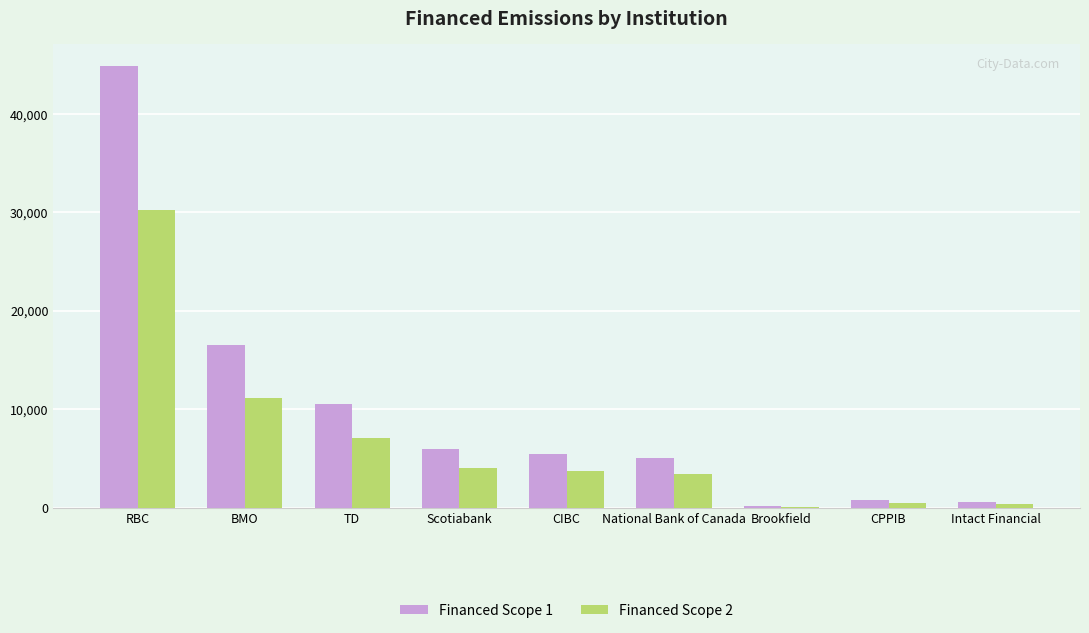

How many groups of bars are there?

9